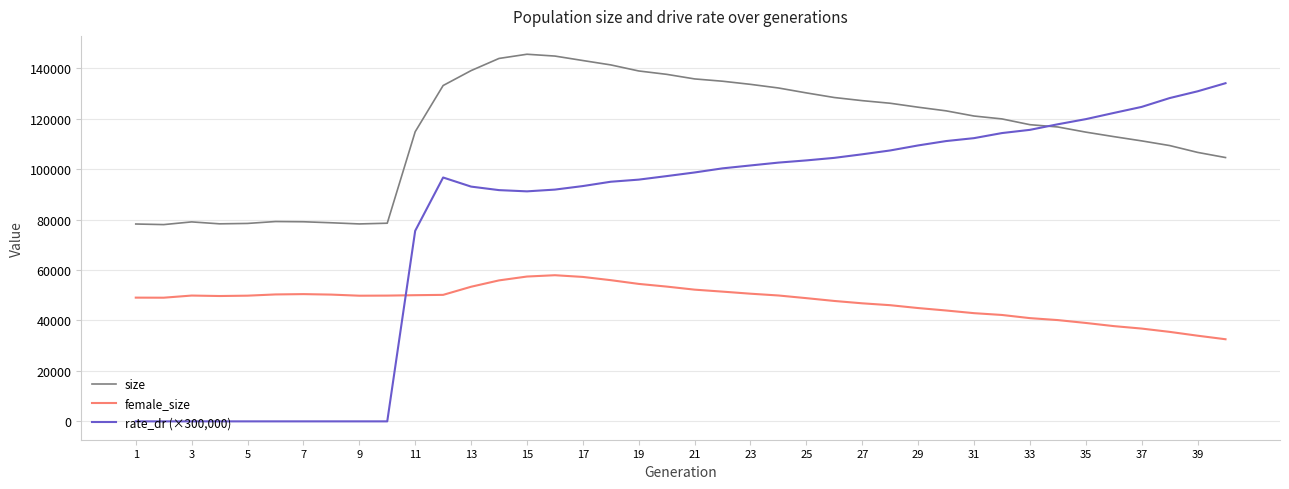

Which series has the largest total across all categories?

size